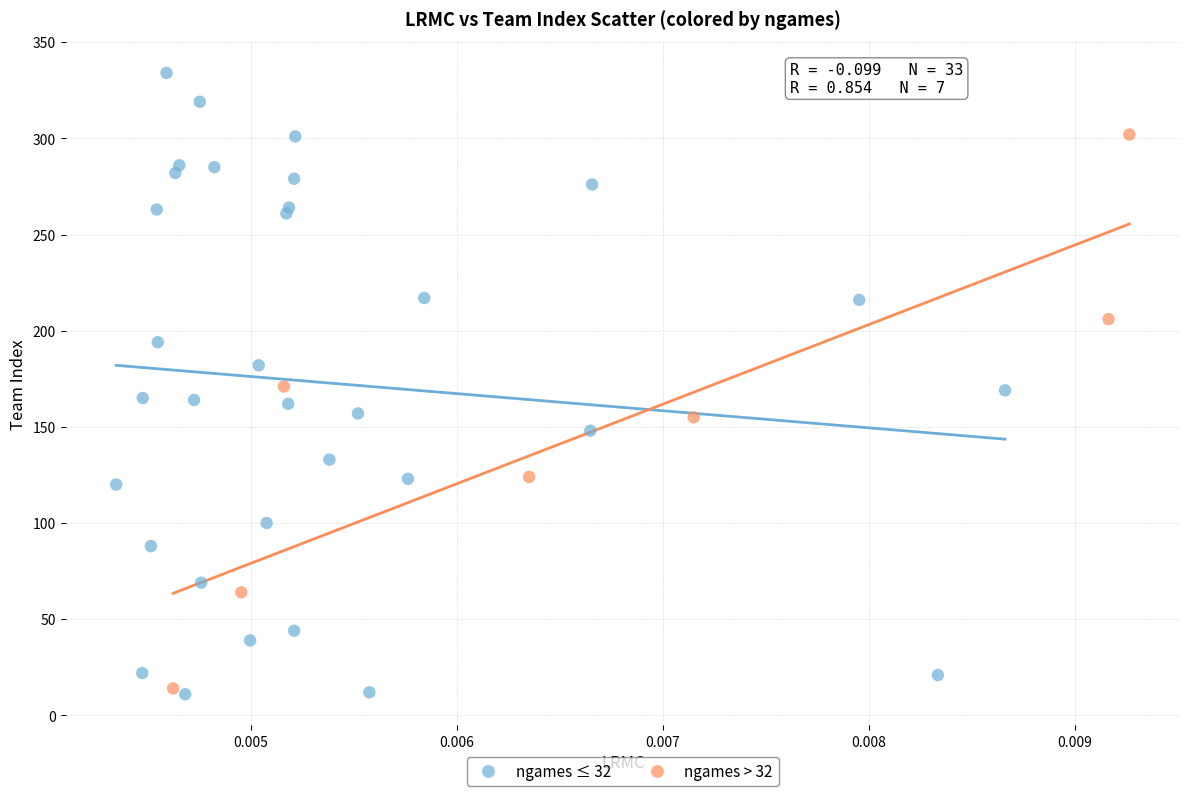

Which series reaches the minimum Y coordinate?

ngames ≤ 32